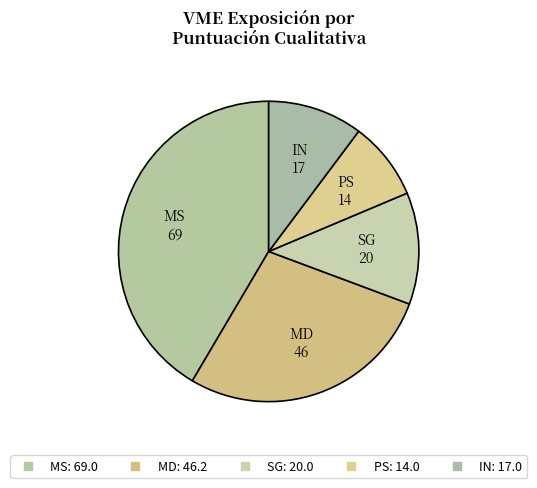

How much of the chart is everything except IN?

89.9%